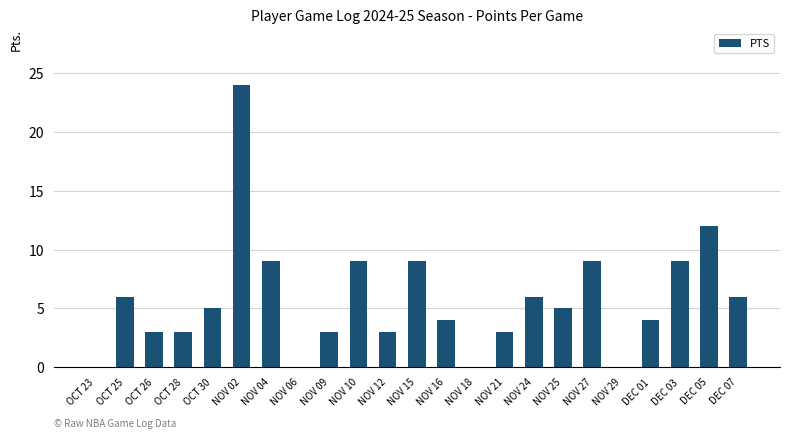

The value at OCT 25 is 9. True or false?

False